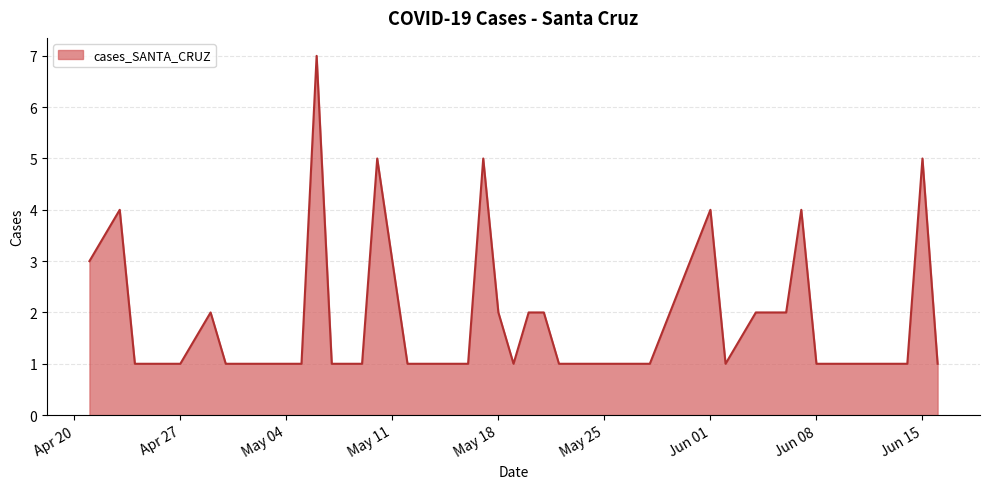

What is the greatest value displayed?

7